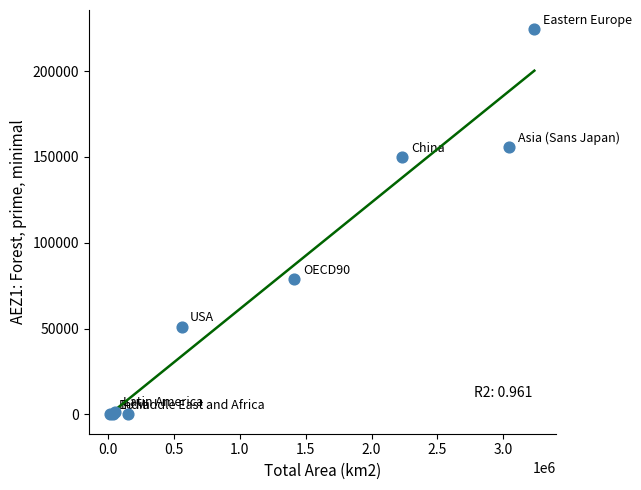

What Y value in the scatter plot is closest to 112197?

78632.2